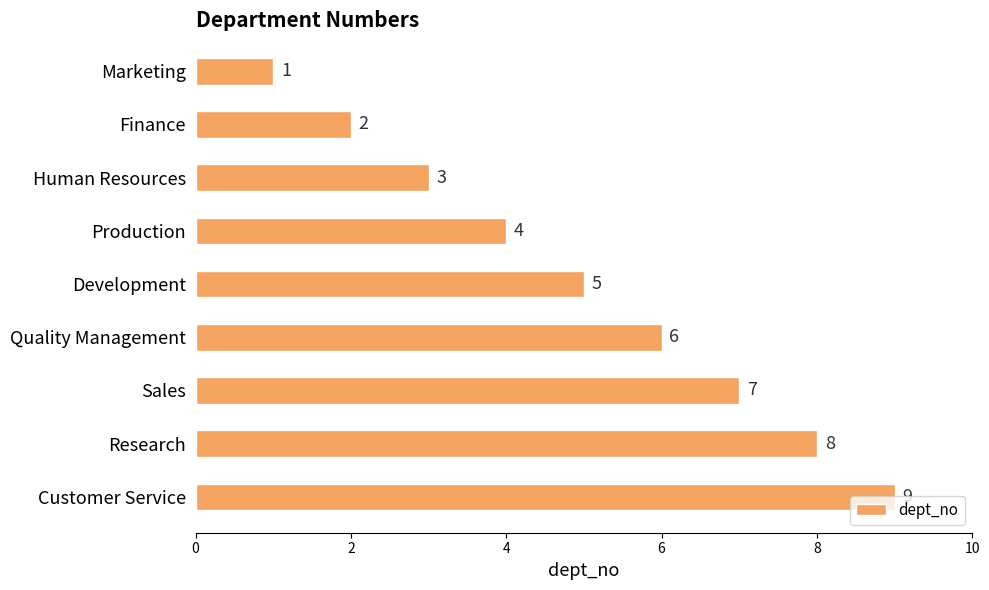

What is the difference between the maximum and minimum values?

8